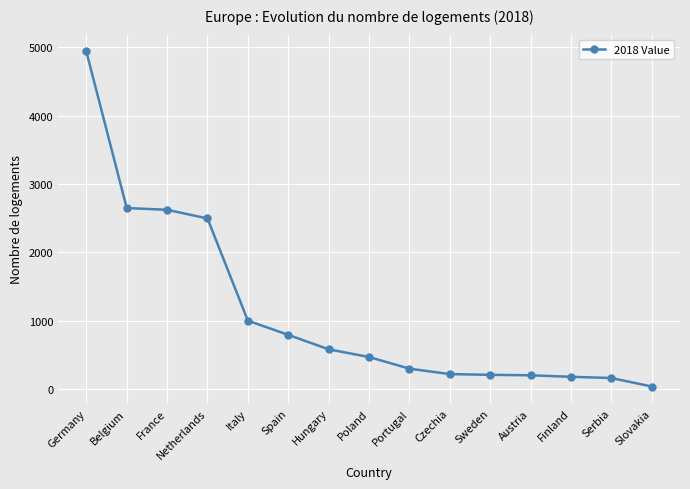

The chart shows a value of 2623.0 at France. True or false?

True